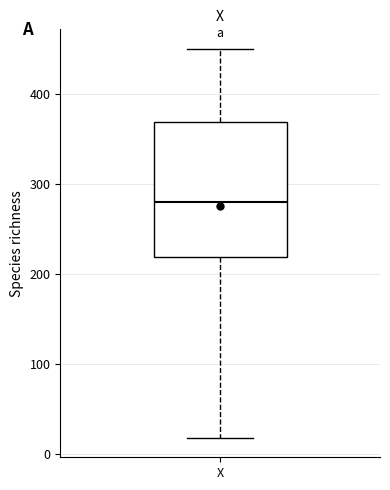

Transcribe this box plot: give where the median line is, the range the box spans, and where the two whiskers end, as read against the y-axis. The values are not printed on the chart, so give them approximately, as read against the axis.

median 280, box 220 to 370, whiskers 20 to 450